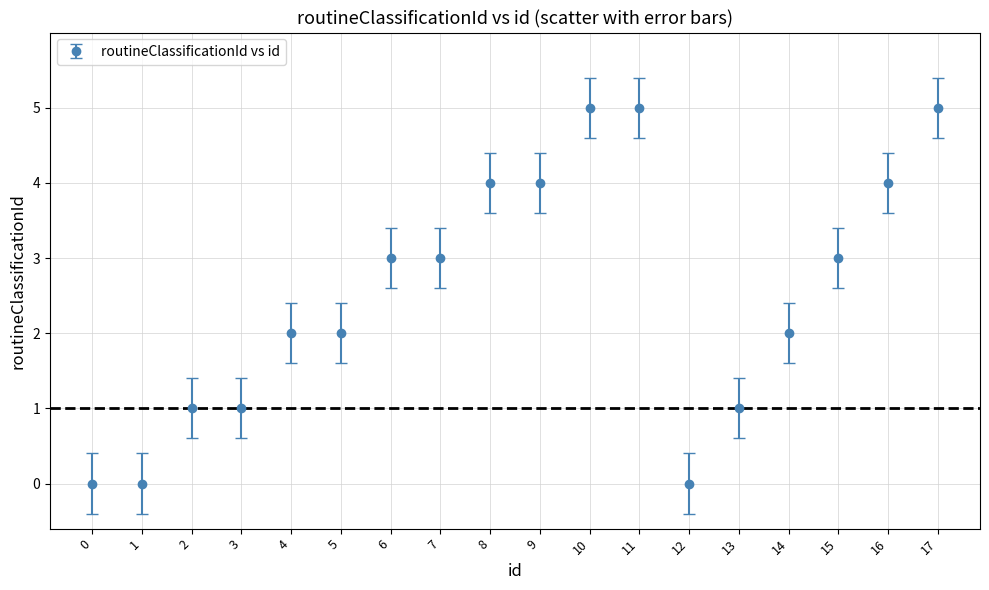

What is the change in value from 11 to 13?

-4